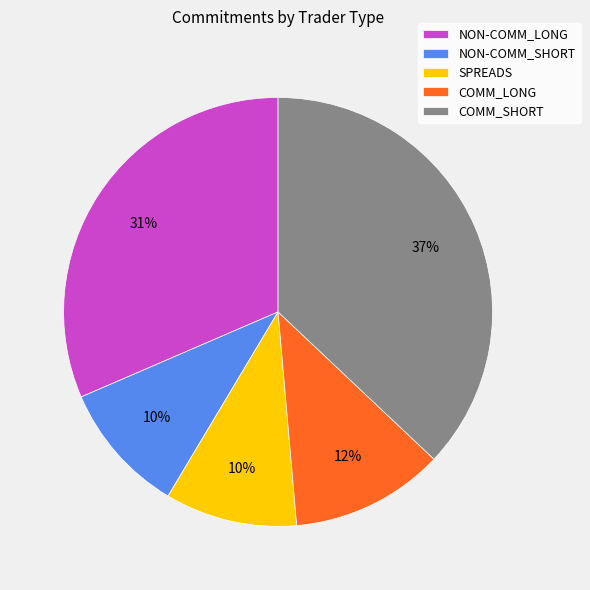

How many slices are in this pie chart?

5